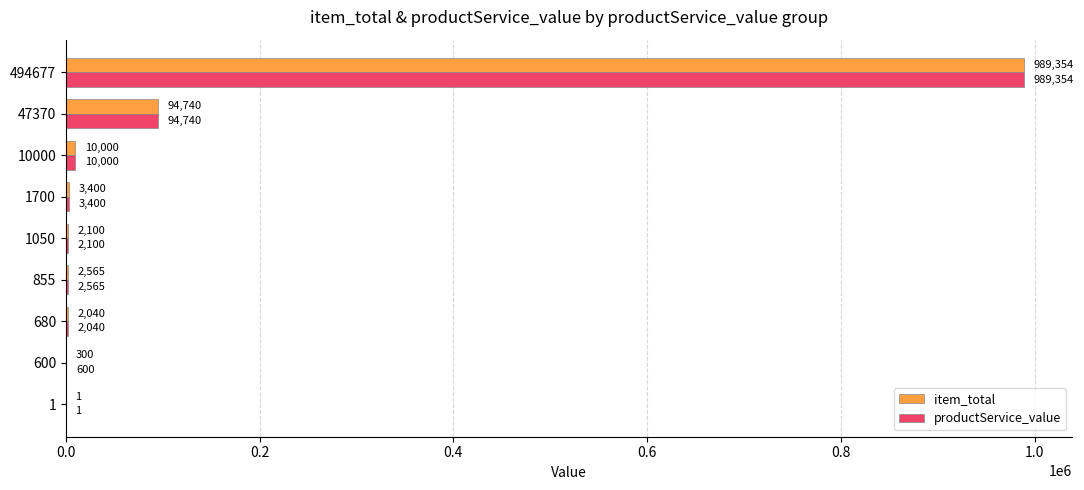

Which series has the largest total across all categories?

productService_value